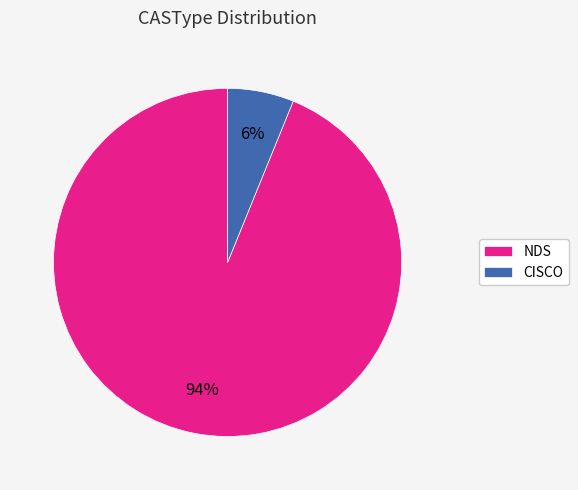

Is there a majority slice in this chart?

Yes